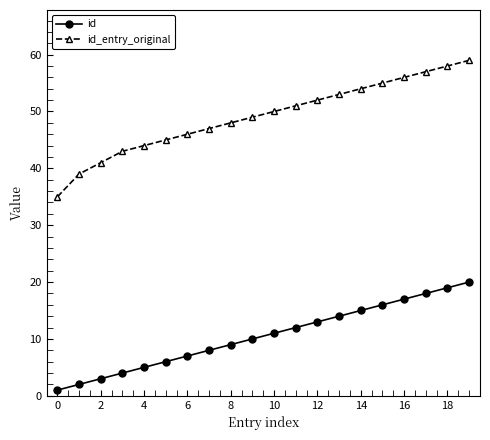

What is the sum of all id_entry_original values?

982